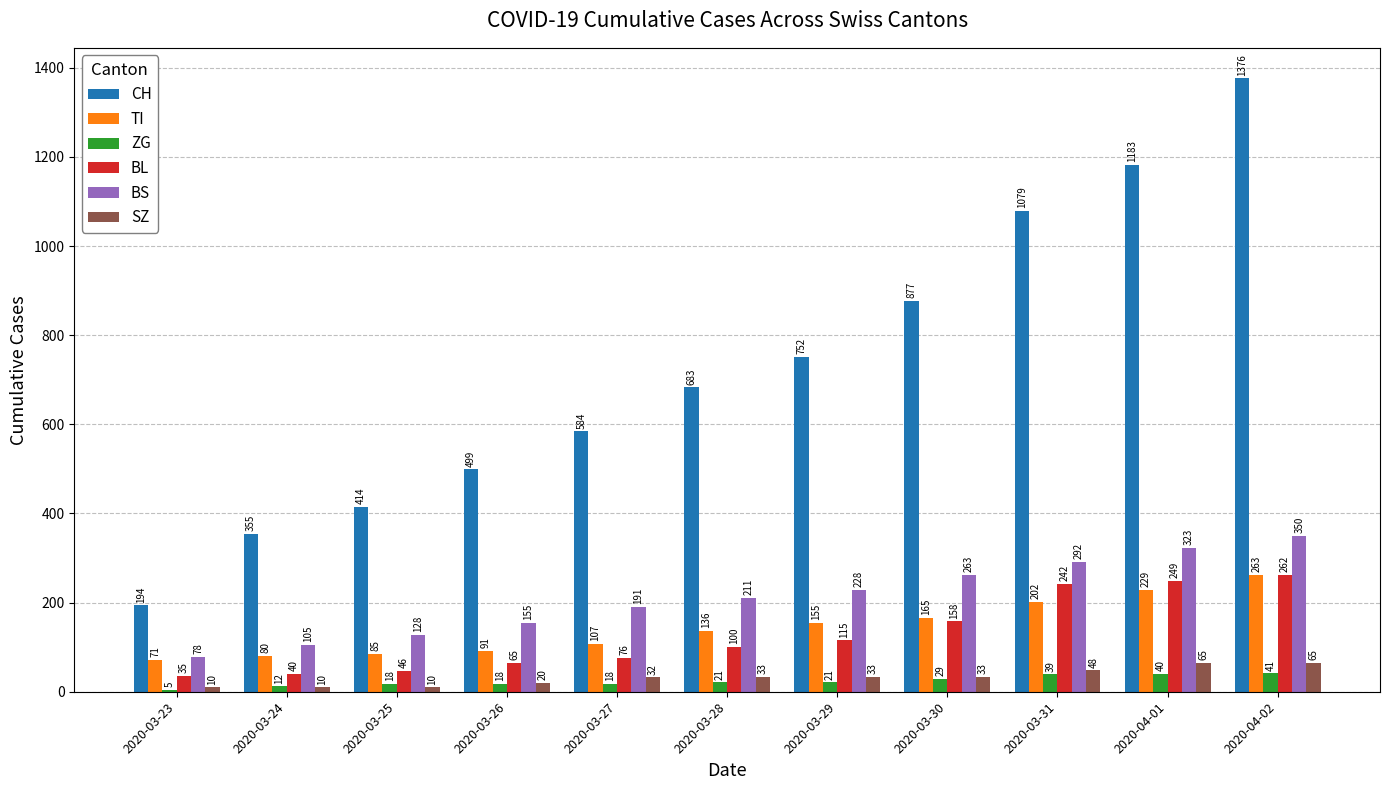

At which label is CH closest to 785?

2020-03-29